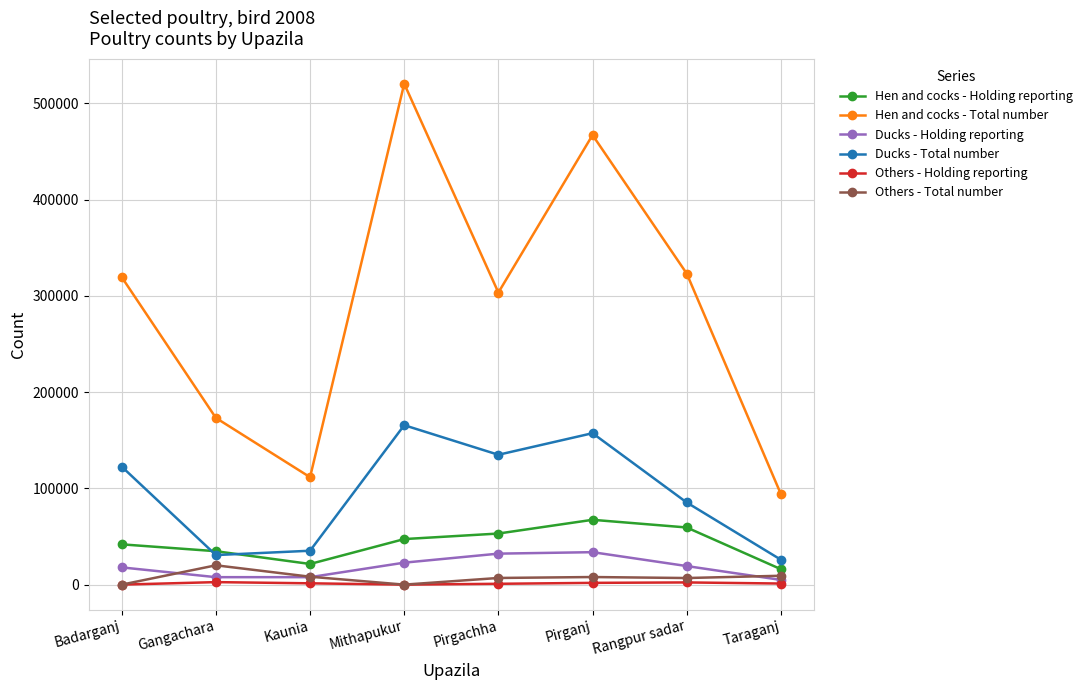

Rank the series by their maximum value, from highest to lowest.

Hen and cocks - Total number, Ducks - Total number, Hen and cocks - Holding reporting, Ducks - Holding reporting, Others - Total number, Others - Holding reporting